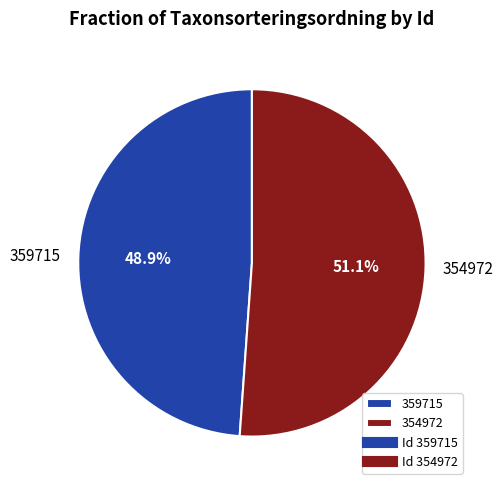

Combined, what portion of the pie is 354972 and 359715?

100.0%